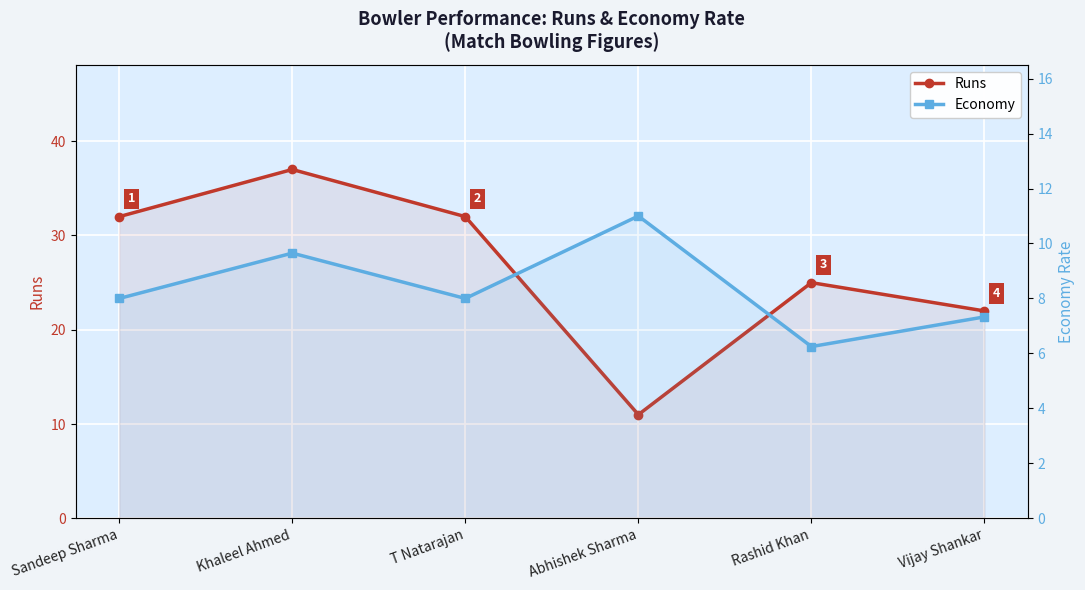

Reading left to right, list all the values displayed in this chart.

Runs: Sandeep Sharma=32.0	Khaleel Ahmed=37.0	T Natarajan=32.0	Abhishek Sharma=11.0	Rashid Khan=25.0	Vijay Shankar=22.0
Economy: Sandeep Sharma=8.0	Khaleel Ahmed=9.7	T Natarajan=8.0	Abhishek Sharma=11.0	Rashid Khan=6.2	Vijay Shankar=7.3